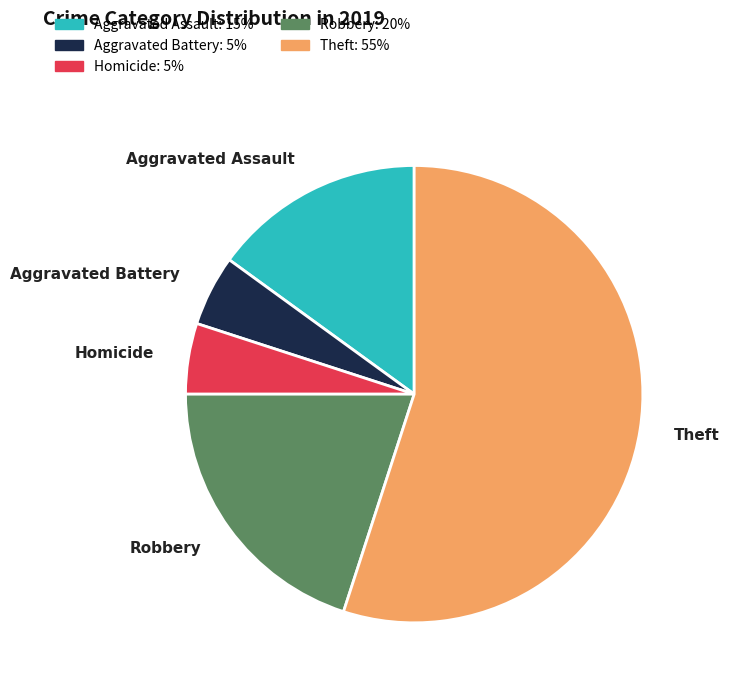

Is there any slice that represents more than half of the pie?

Yes